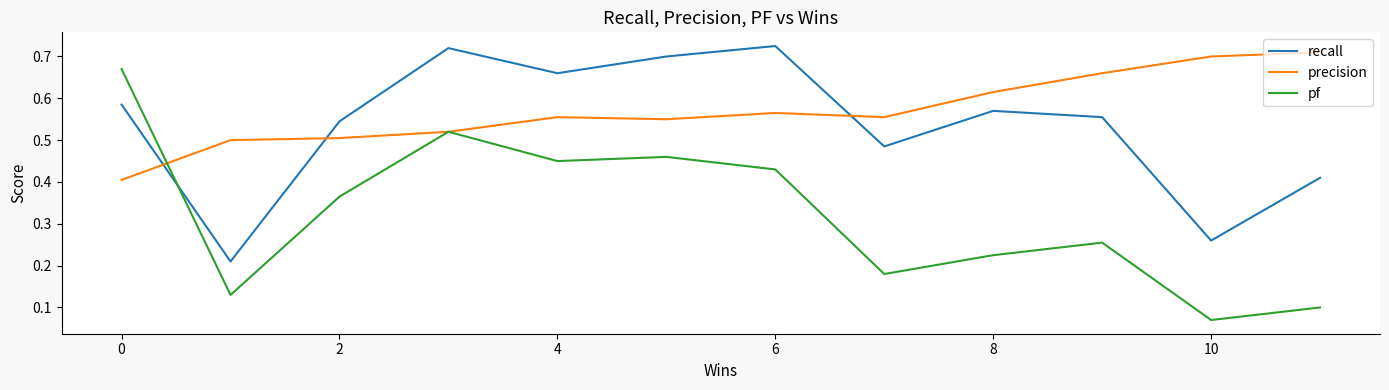

Which series has the largest total across all categories?

precision